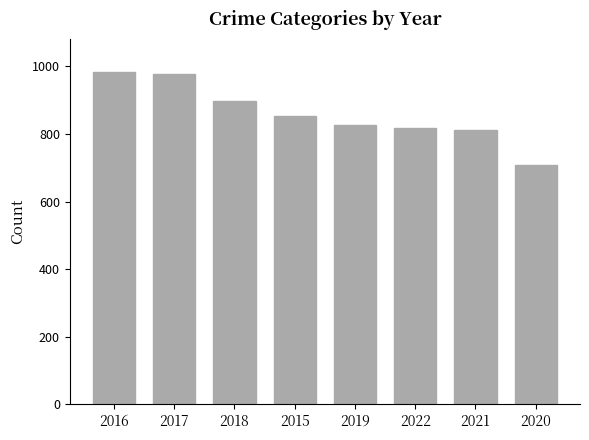

Which category has the lowest value across all series?

2020